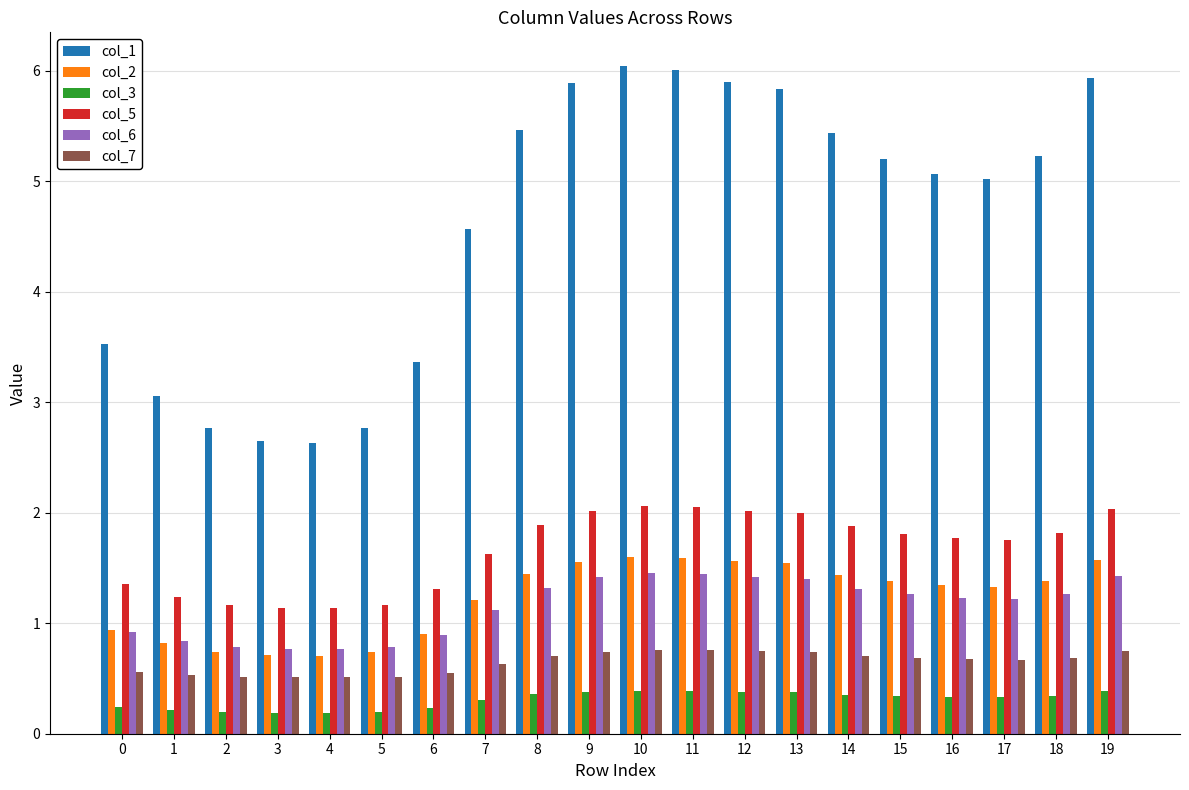

The col_3 series shows 0.3 at 15. True or false?

True